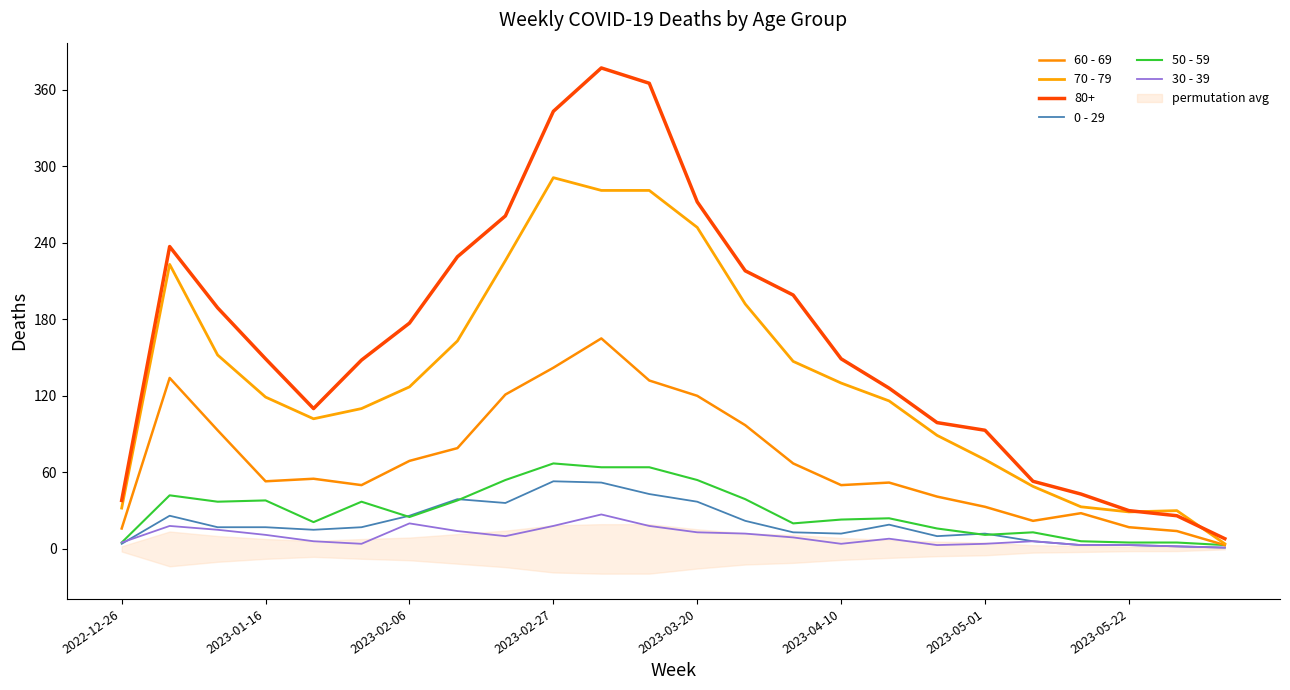

What is the difference between the maximum and second lowest values in the 50 - 59 series?

62